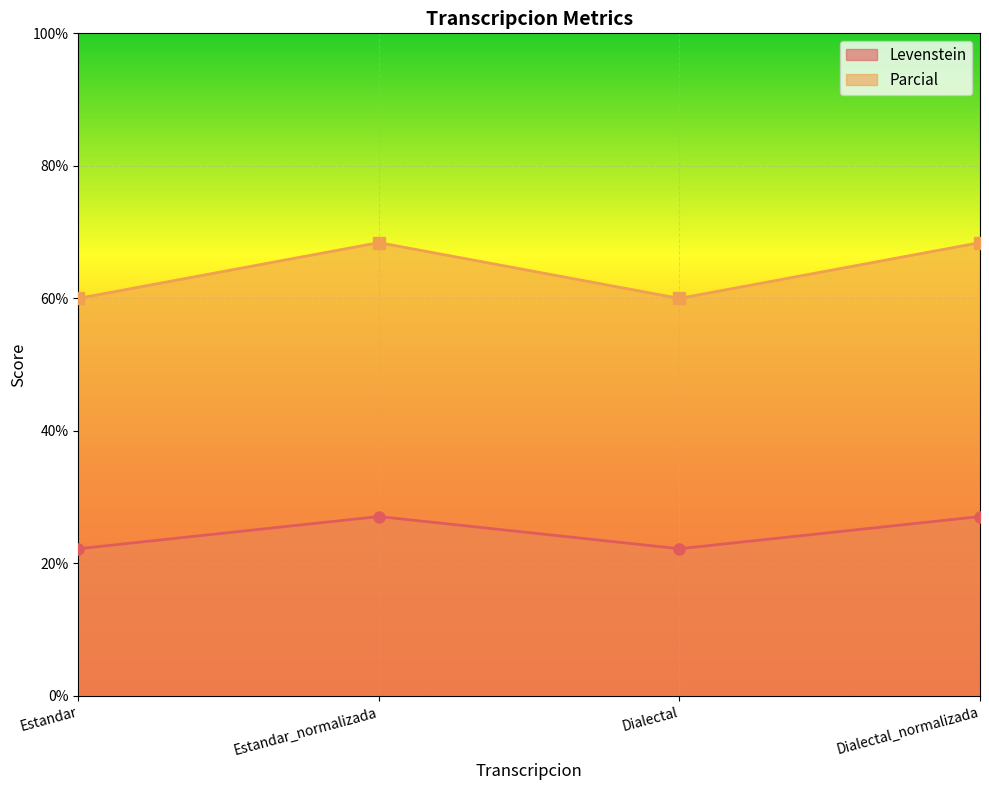

What is the label of the 2nd point from the left?

Estandar_normalizada